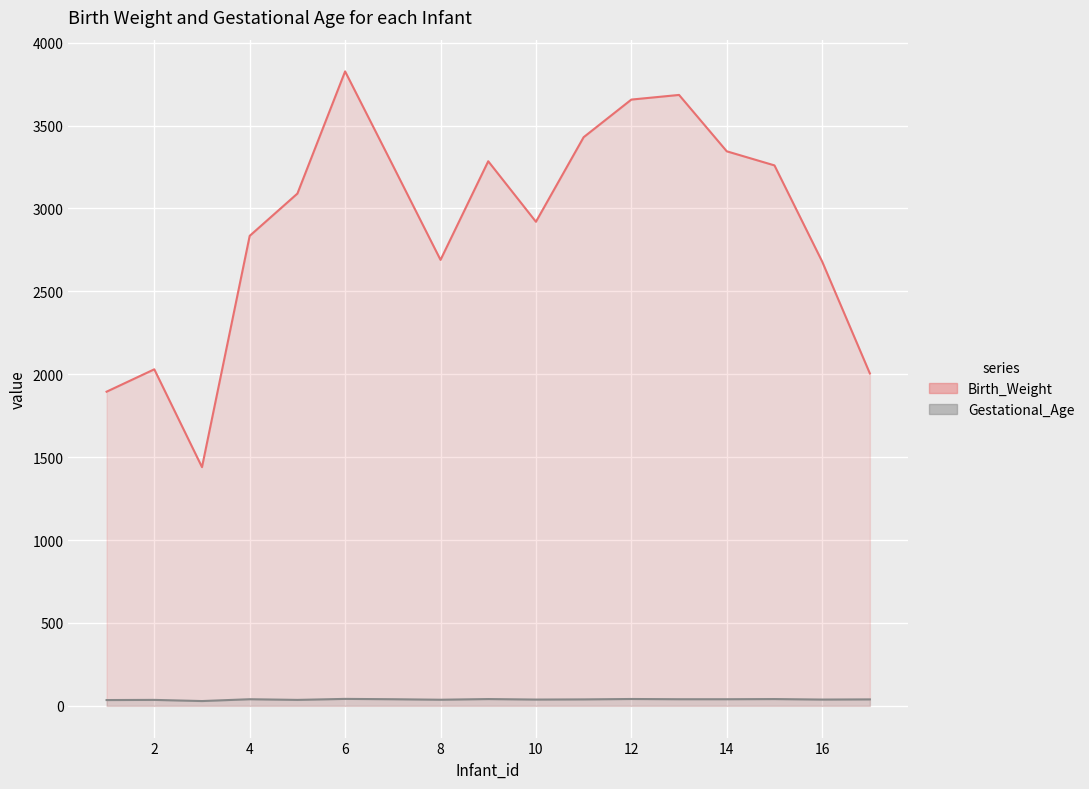

Where is the first local minimum for Birth_Weight?

3